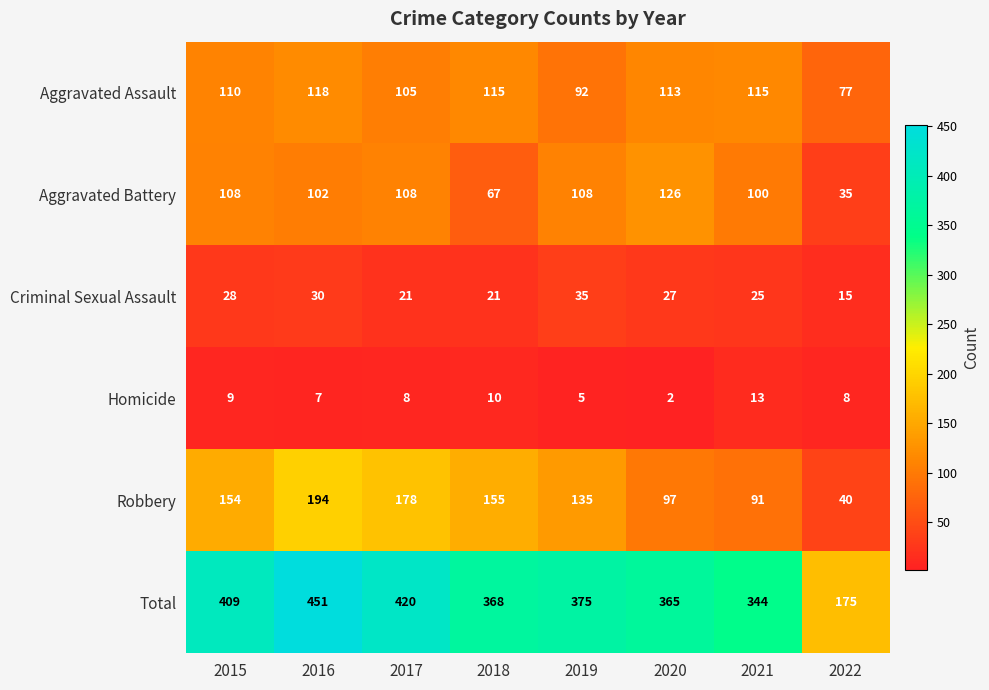

What is the spread (max minus min) of values at 2018?

358